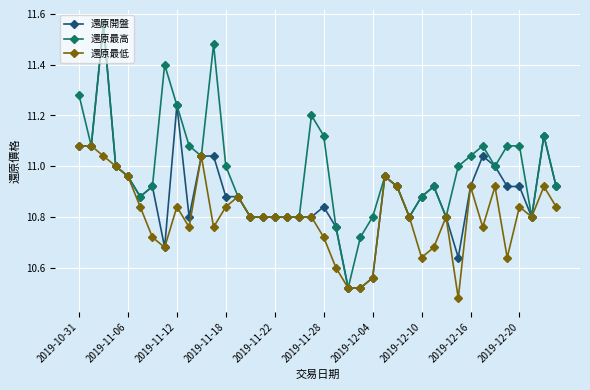

Which series has the largest total across all categories?

還原最高